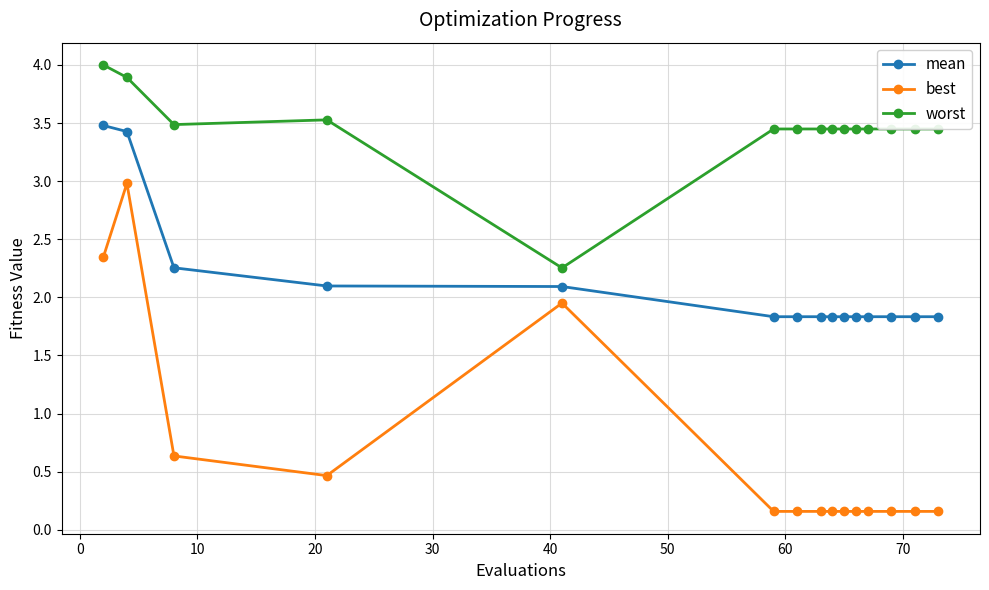

Rank the series by their maximum value, from lowest to highest.

best, mean, worst